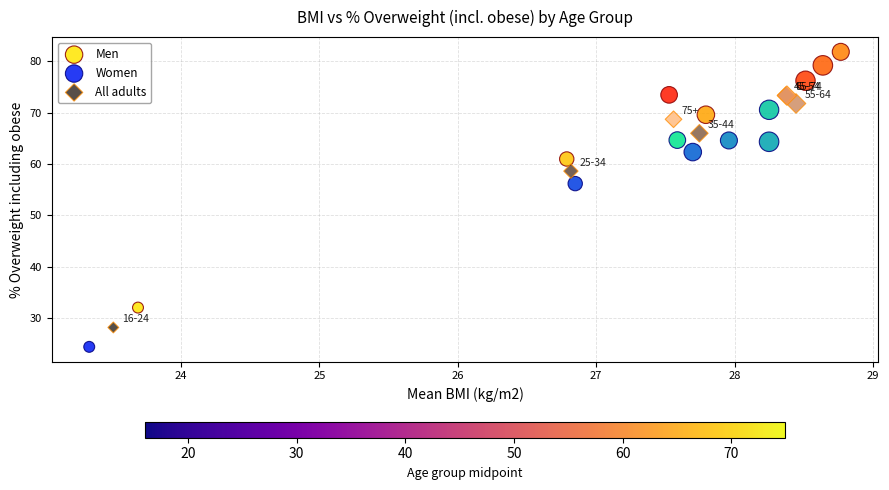

Which series contains the highest Y value?

Men